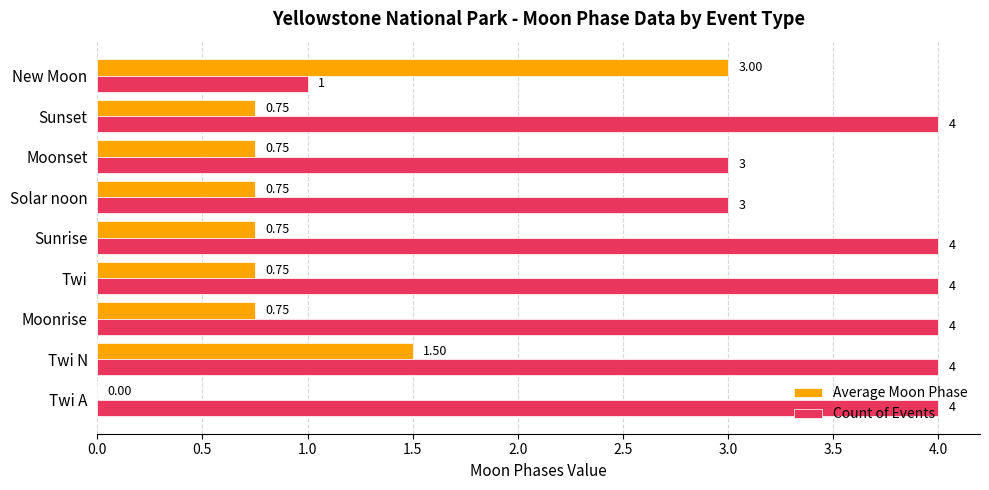

What is the sum of the Count of Events values at Solar noon and Twi N?

7.0